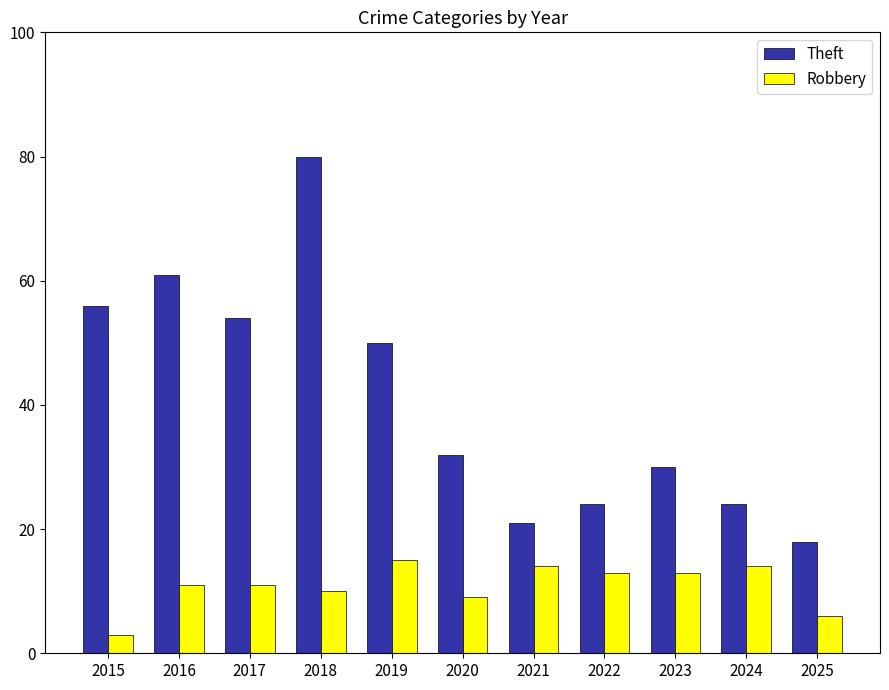

Which series has the largest range (max minus min)?

Theft